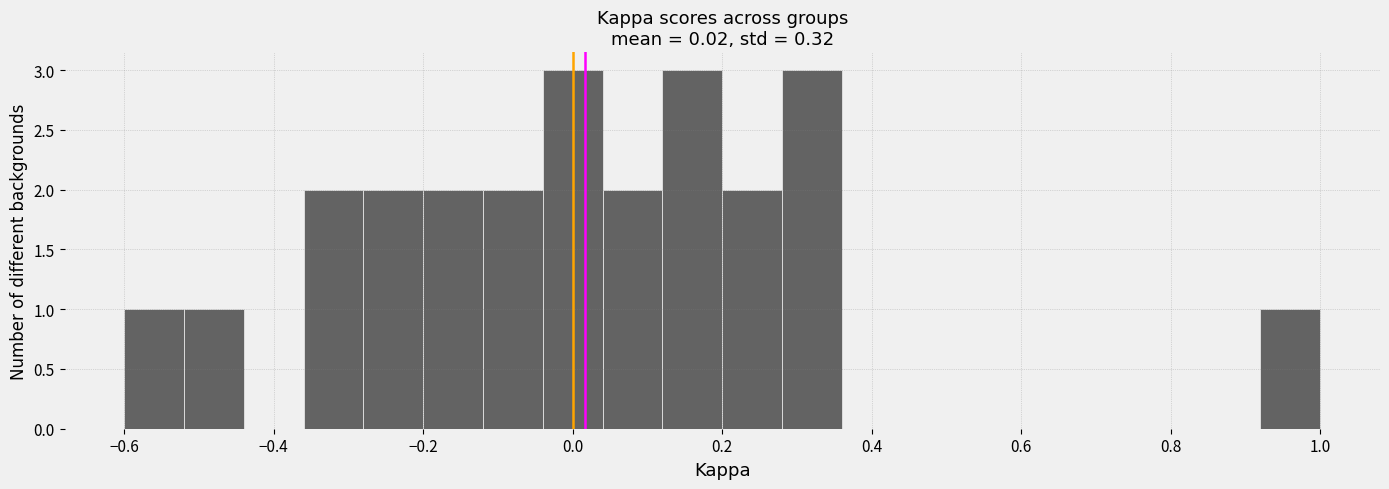

Reading left to right, transcribe this chart: for each bar, give the range it covers on the x-axis and its height. The values are not printed on the chart, so give them approximately, as read against the axis.

-0.60 to -0.52: 1
-0.52 to -0.44: 1
-0.44 to -0.36: 0
-0.36 to -0.28: 2
-0.28 to -0.20: 2
-0.20 to -0.12: 2
-0.12 to -0.04: 2
-0.04 to 0.04: 3
0.04 to 0.12: 2
0.12 to 0.20: 3
0.20 to 0.28: 2
0.28 to 0.36: 3
0.36 to 0.44: 0
0.44 to 0.52: 0
0.52 to 0.60: 0
0.60 to 0.68: 0
0.68 to 0.76: 0
0.76 to 0.84: 0
0.84 to 0.92: 0
0.92 to 1.00: 1